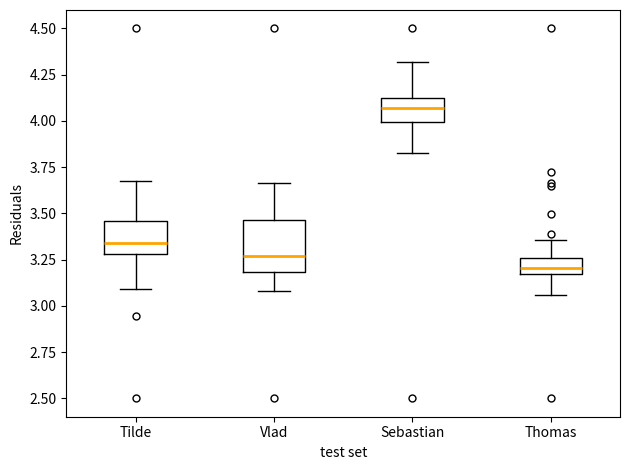

Where is the lower edge of the box for Tilde on the y-axis? The values are not printed on the chart, so give them approximately, as read against the axis.

3.30